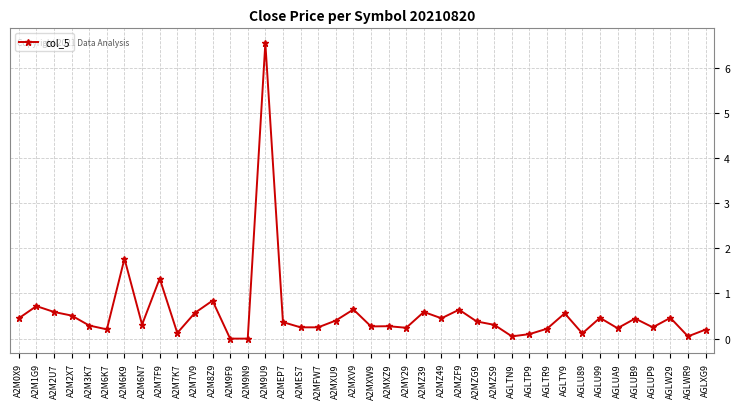

At which category does the data reach its first local peak?

A2M1G9